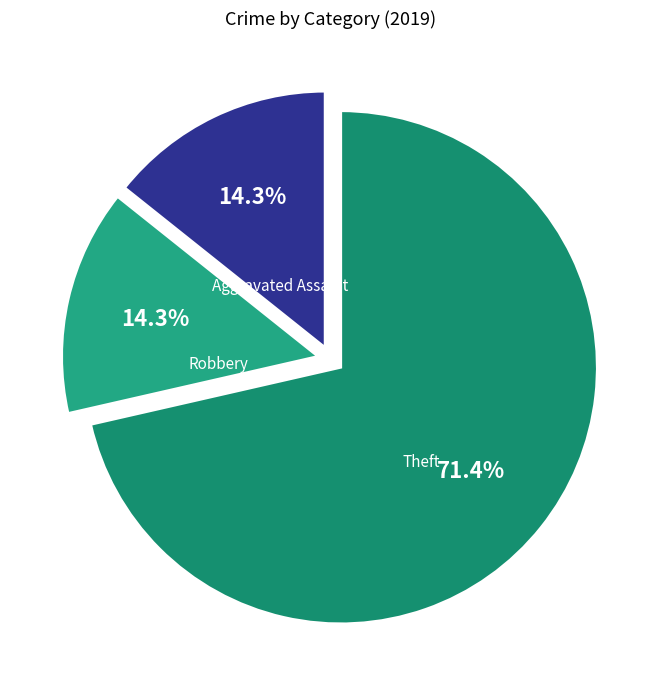

To the nearest percent, what is the average slice percentage?

33%